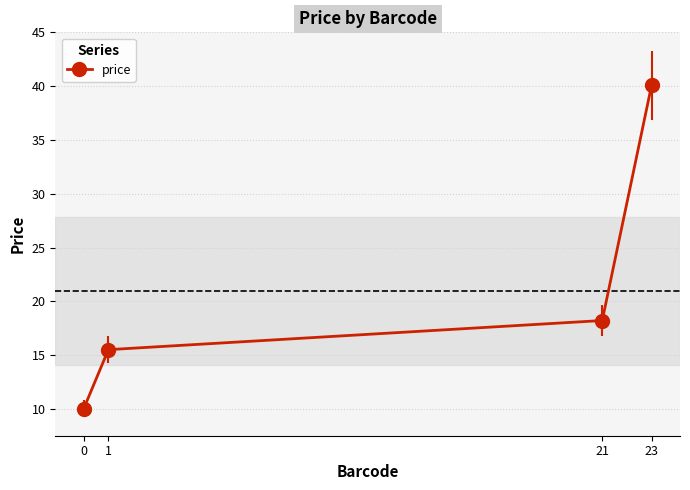

What is the change in value from 0 to 21?

+8.2